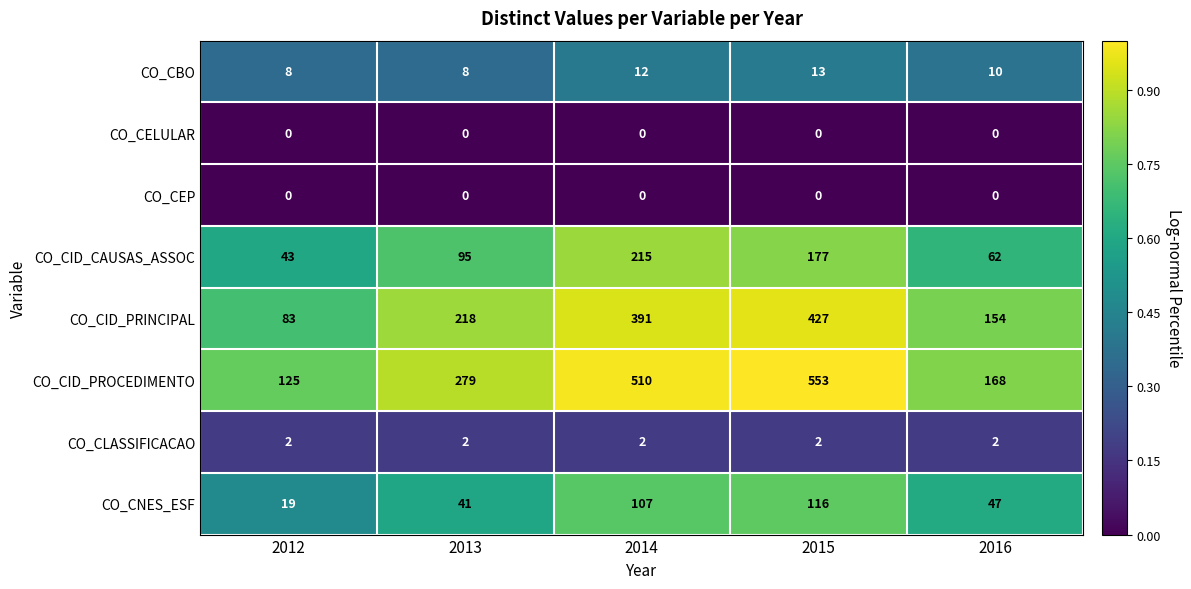

At which category does the chart reach its peak across all series?

2015